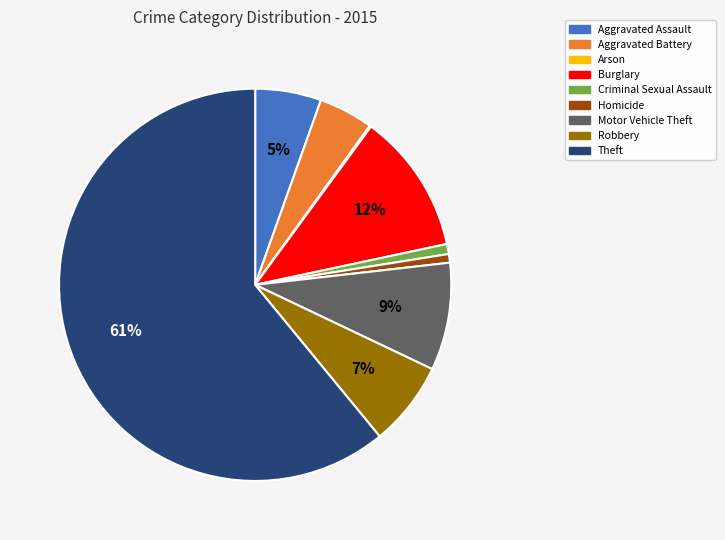

To the nearest percent, what is the difference between the largest and smallest slice percentages?

61%